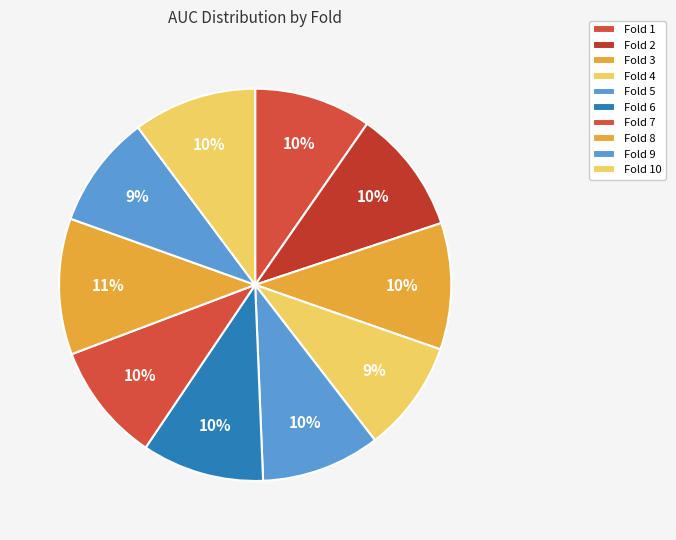

What percentage is the Fold 3 slice, to the nearest percent?

10%